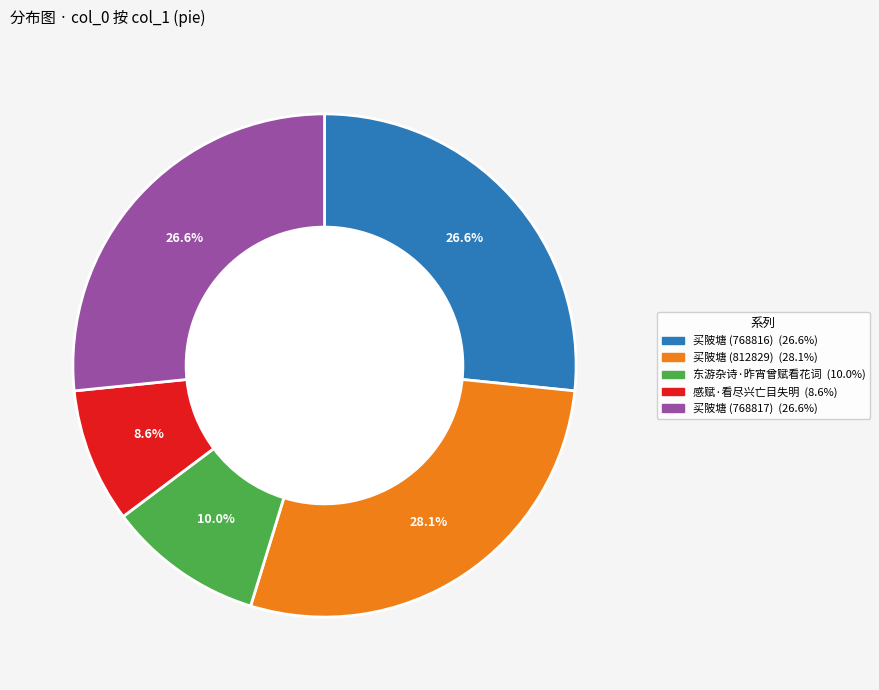

What is the smallest slice in the pie chart?

感赋·看尽兴亡目失明